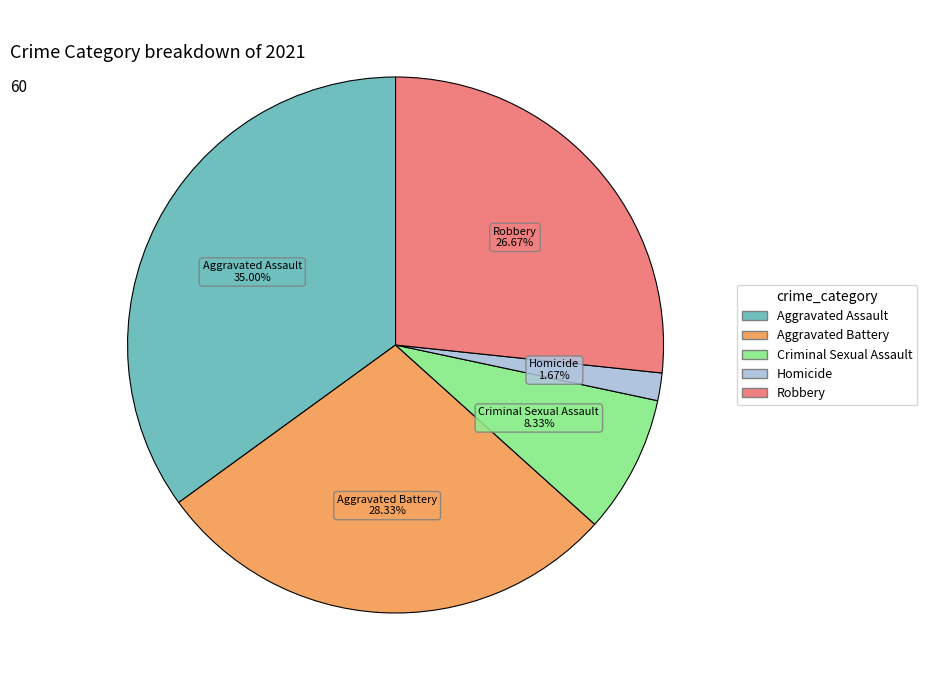

To the nearest percent, what is the average slice percentage?

20%